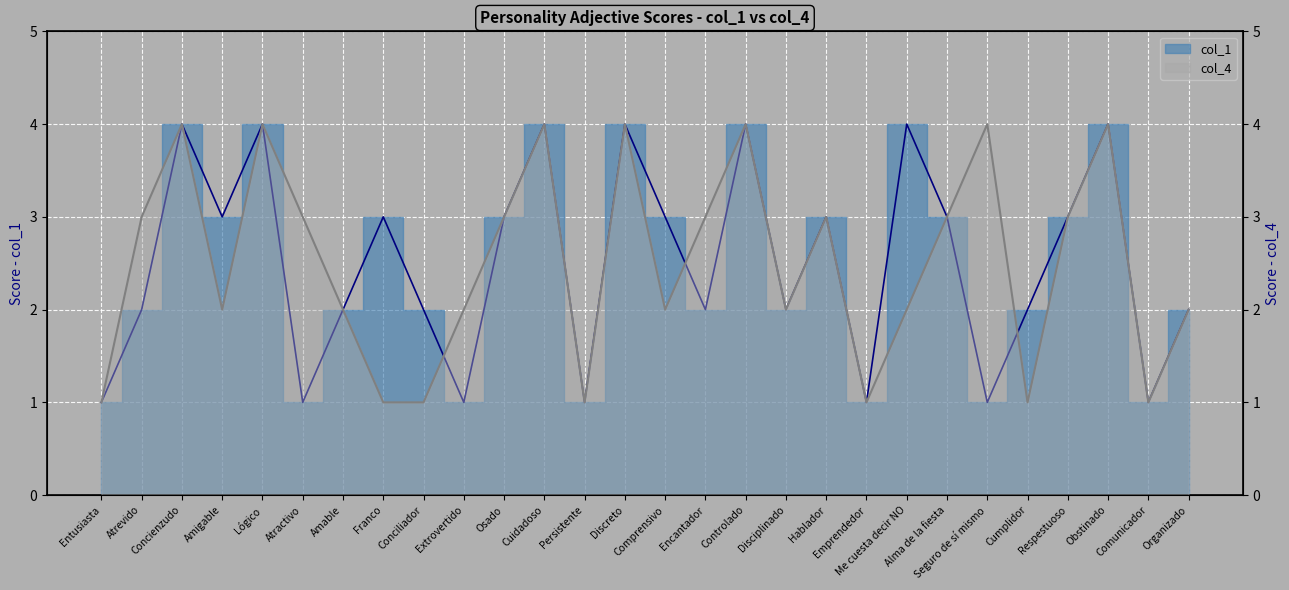

Which series changed the most between Conciliador and Me cuesta decir NO?

col_1